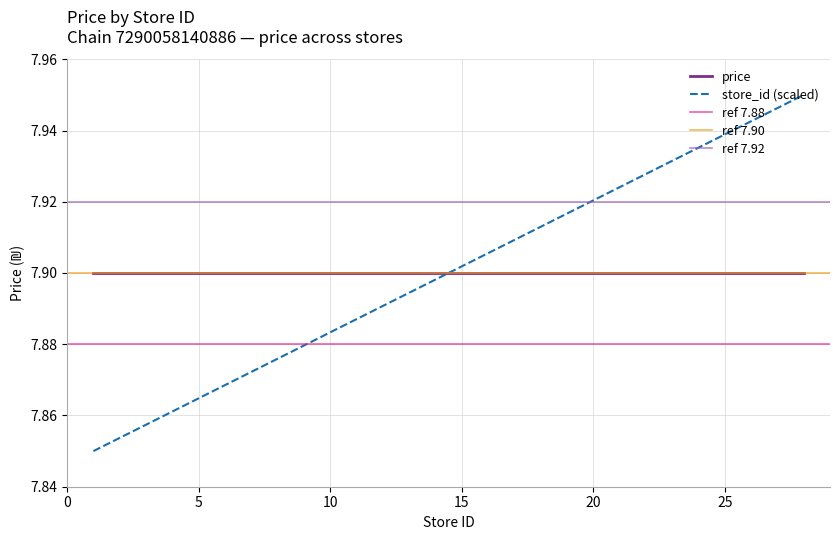

What is the difference between the second highest and second lowest values?

0.1